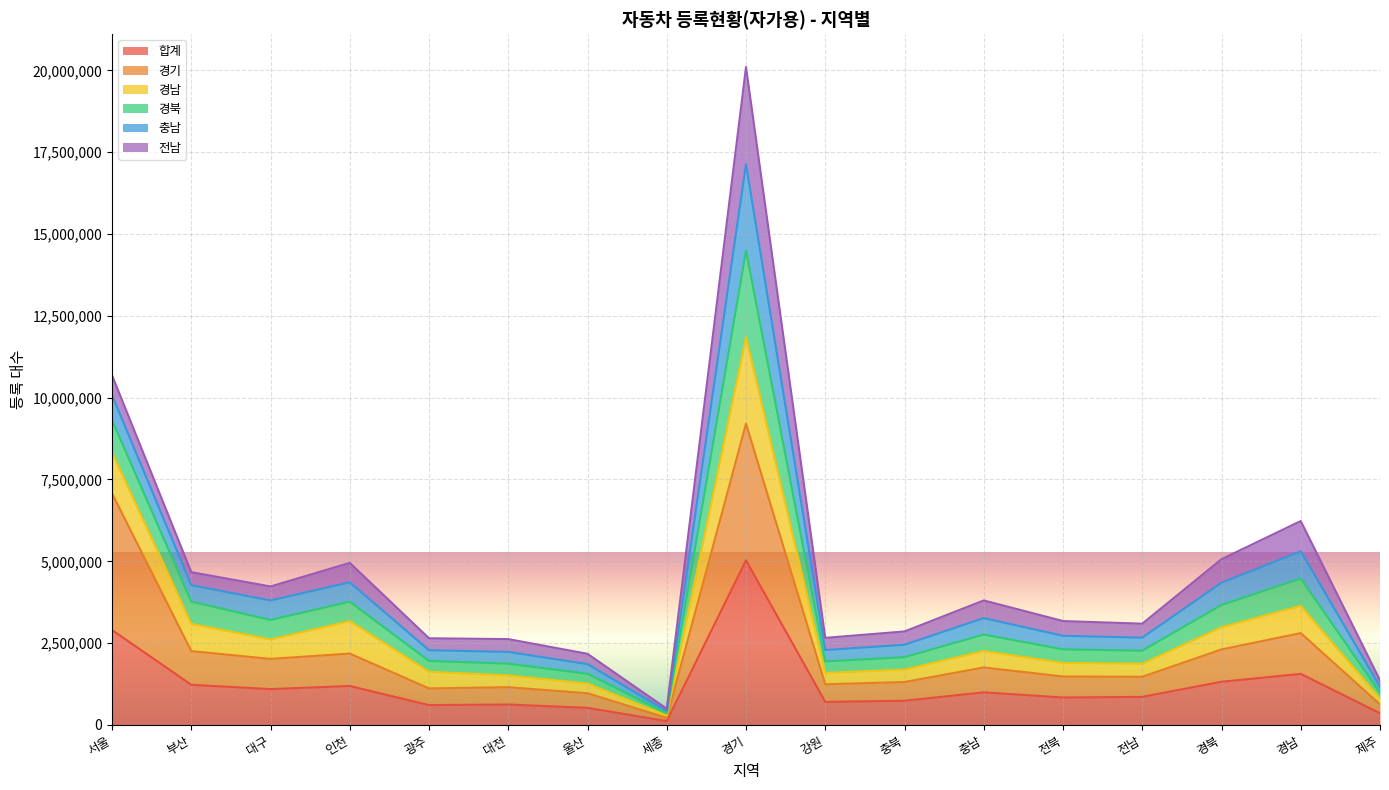

In 경기, how many points are lower than both neighbors (excluding endpoints)?

5